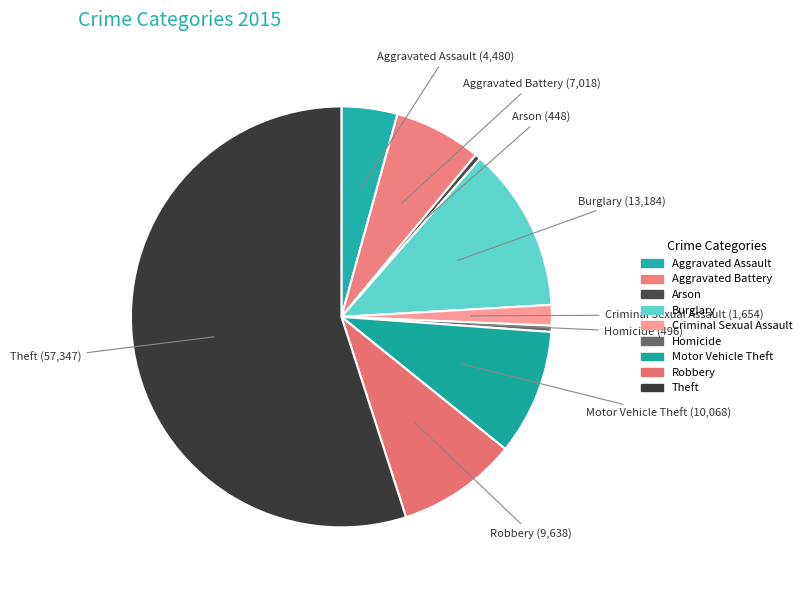

Combined, do Aggravated Assault and Theft account for over 50%?

Yes